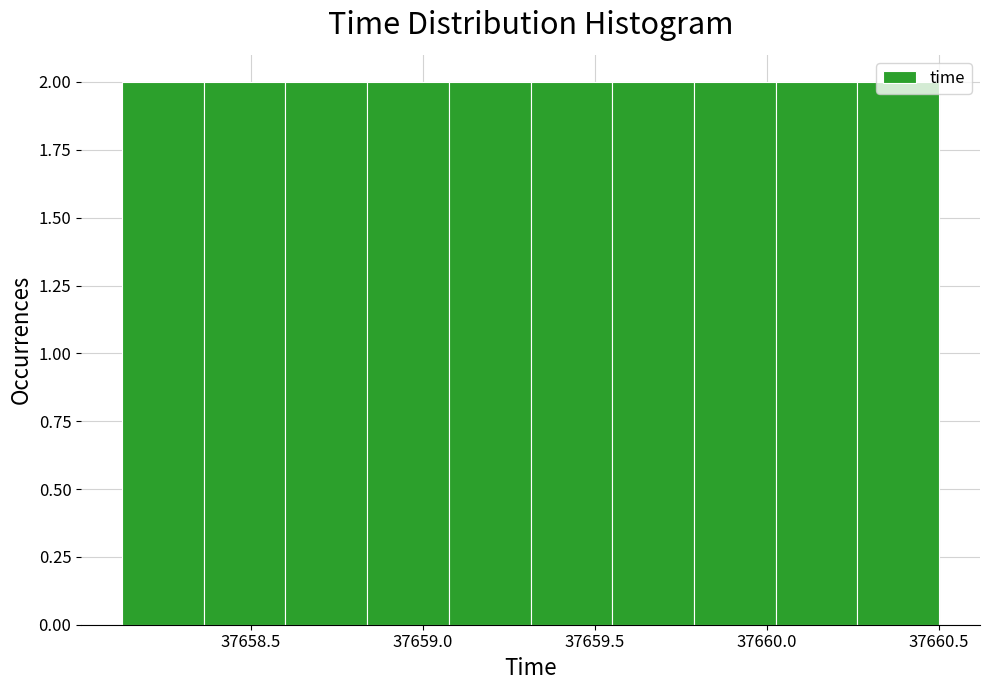

How tall is the bar that spans 37660.05 to 37660.25 on the x-axis? Neither the bar edges nor the heights are printed on the chart, so give them approximately, as read against the axes.

2